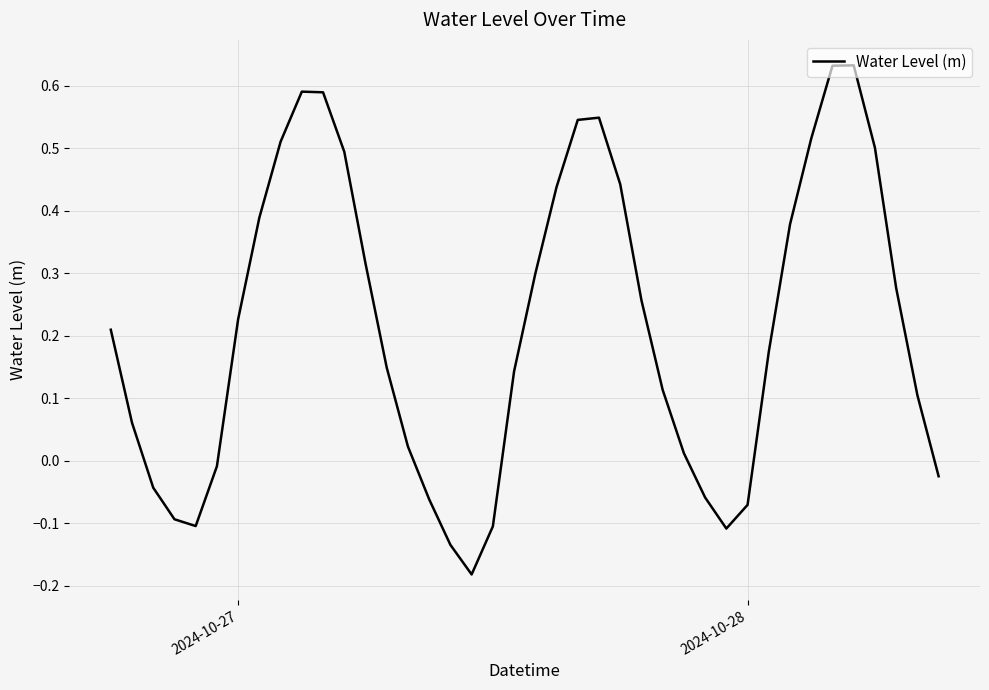

What is the difference between the maximum and minimum values?

0.8